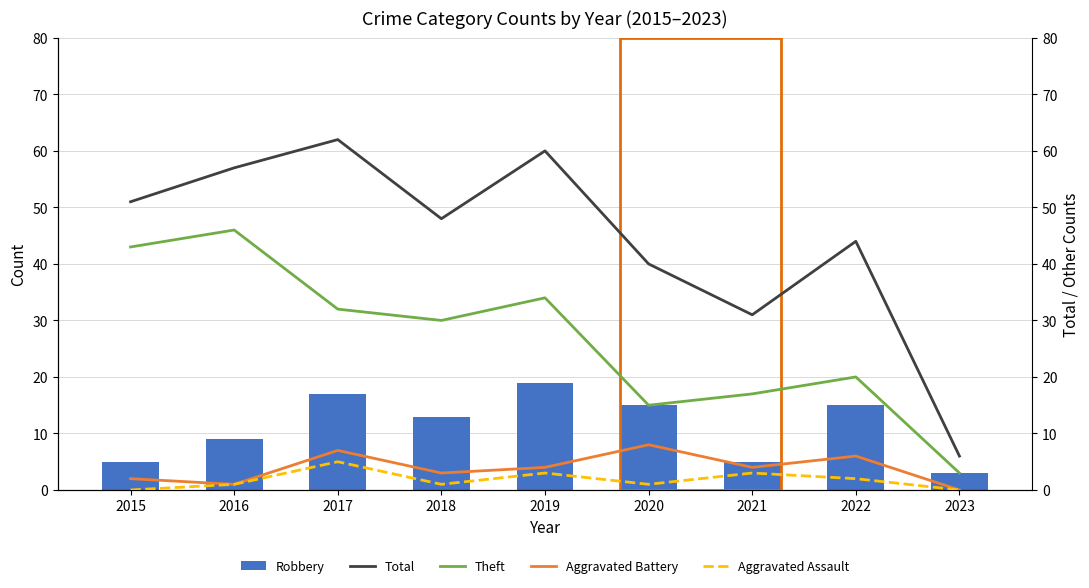

What is the sum of all Aggravated Battery values?

35